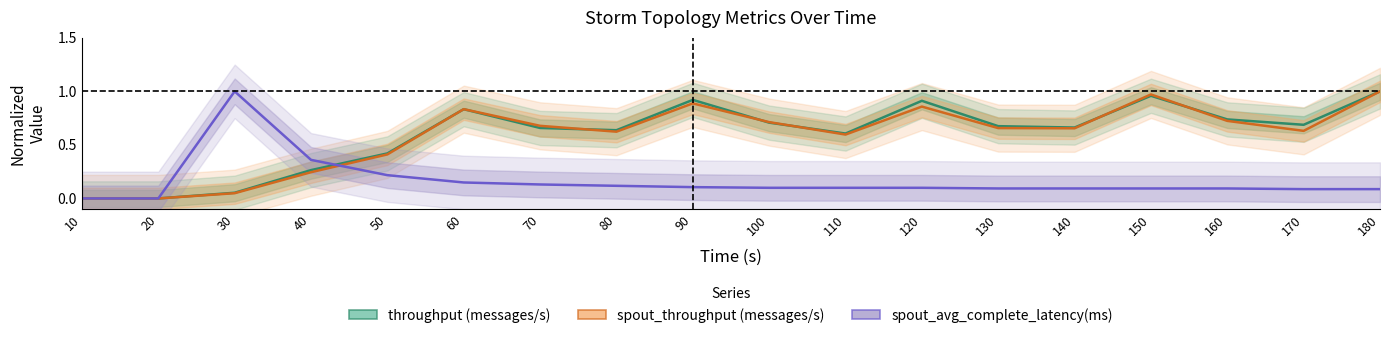

Is it true that throughput (messages/s) equals 0.7 at 140?

True